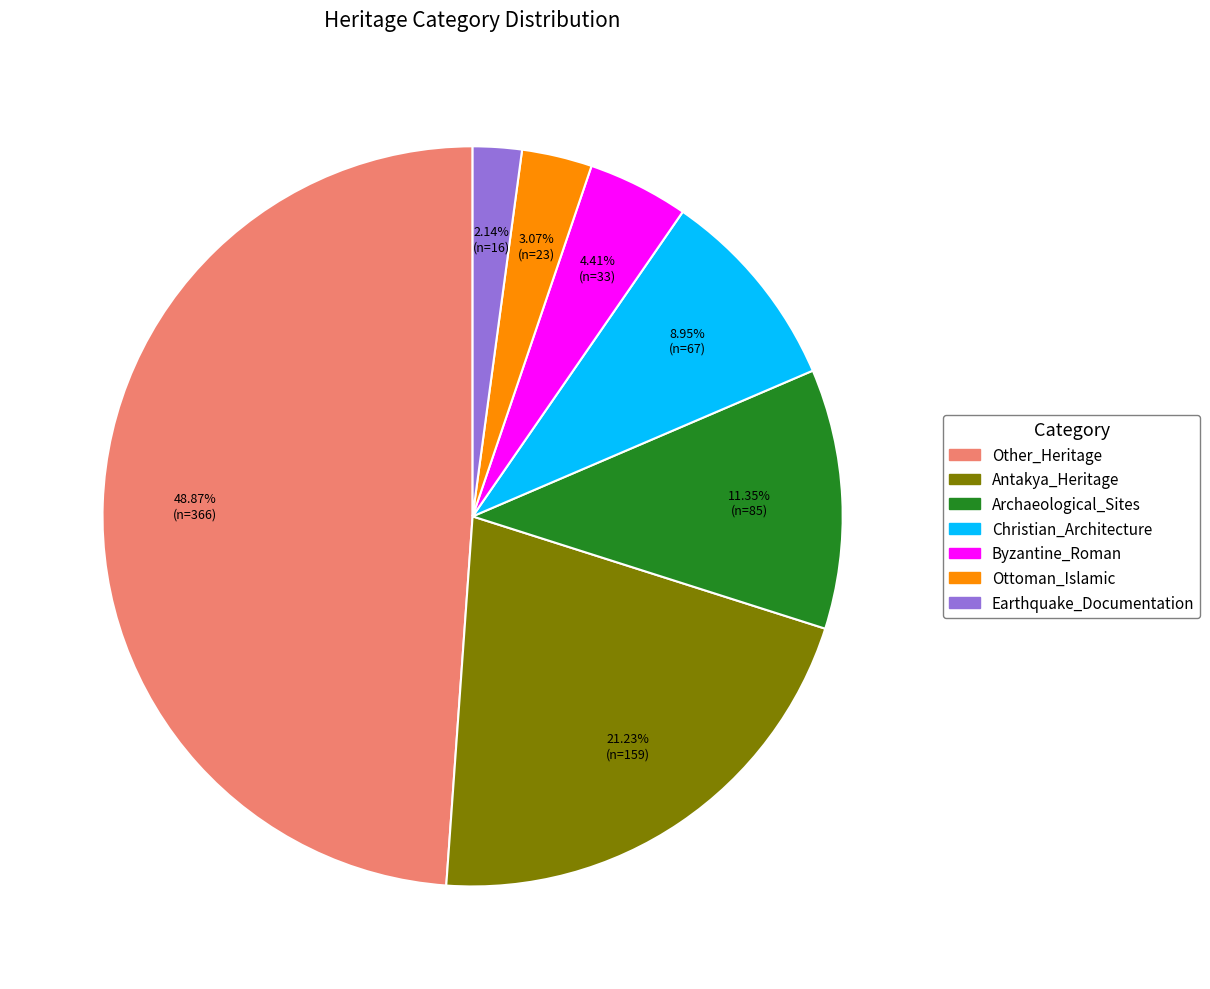

What is the ratio of the value at Ottoman_Islamic to the value at Antakya_Heritage?

0.1